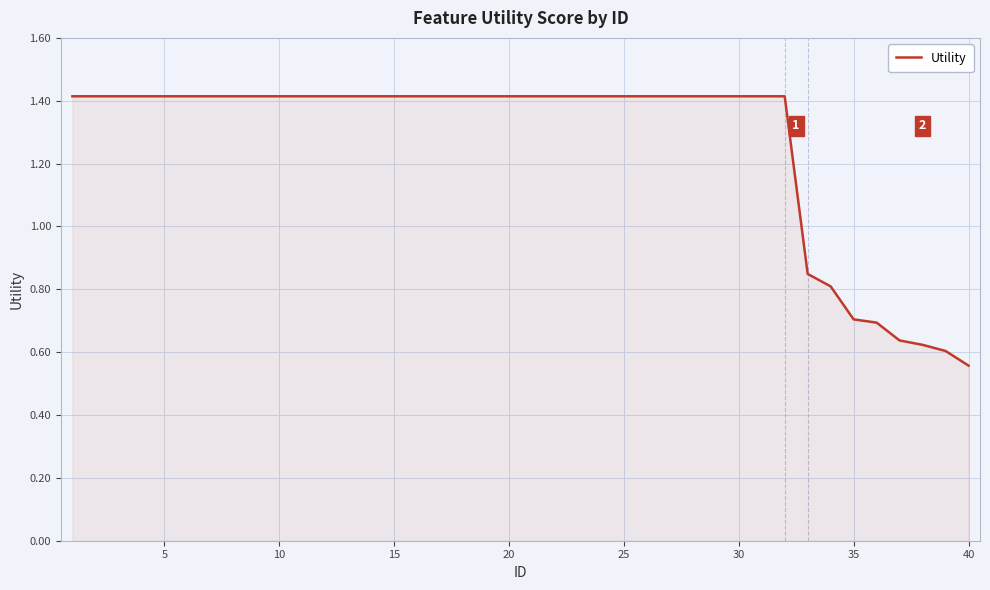

What is the maximum value shown in the chart?

1.4